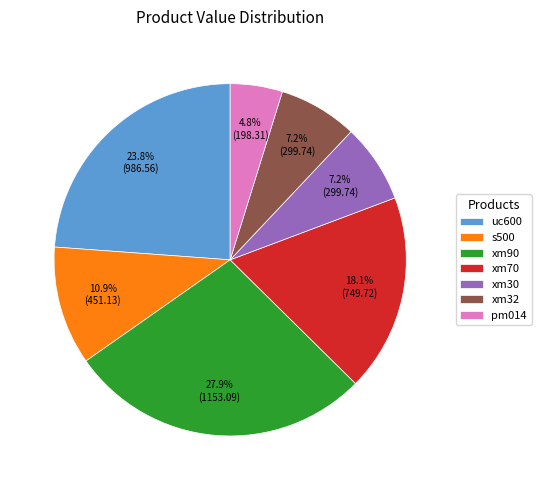

Count the number of slices in the pie.

7